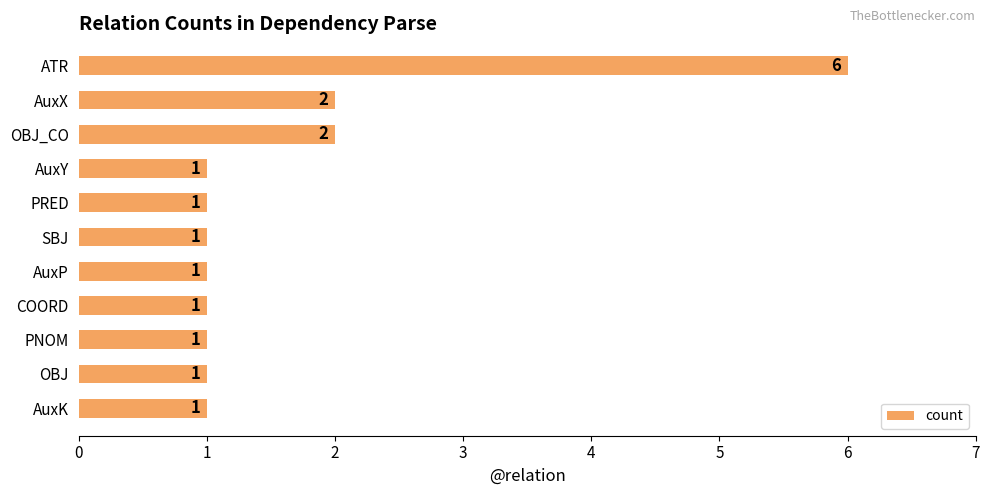

What is the ratio of the value at COORD to the value at AuxY?

1.0